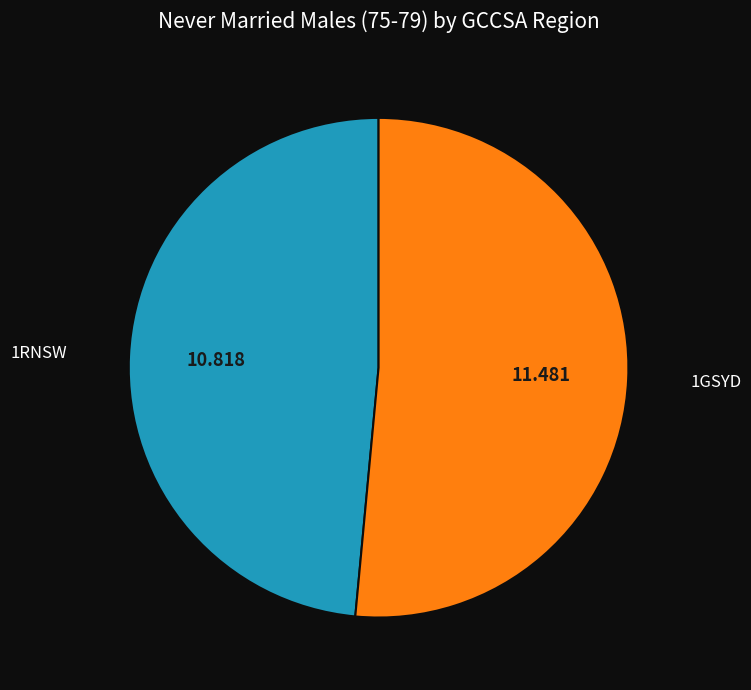

Combined, do 1GSYD and 1RNSW account for over 50%?

Yes